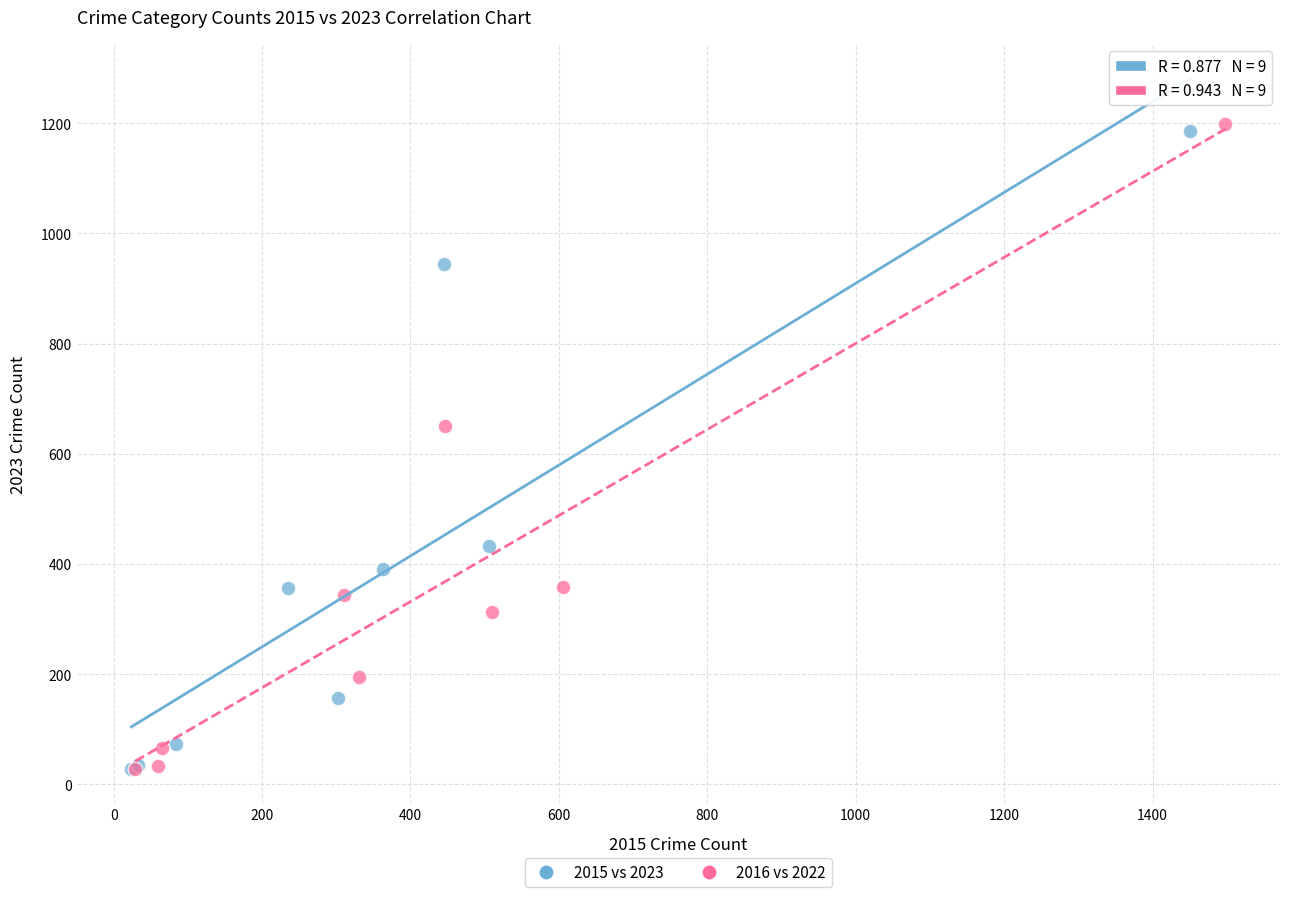

Which series has the widest spread of Y values?

2016 vs 2022